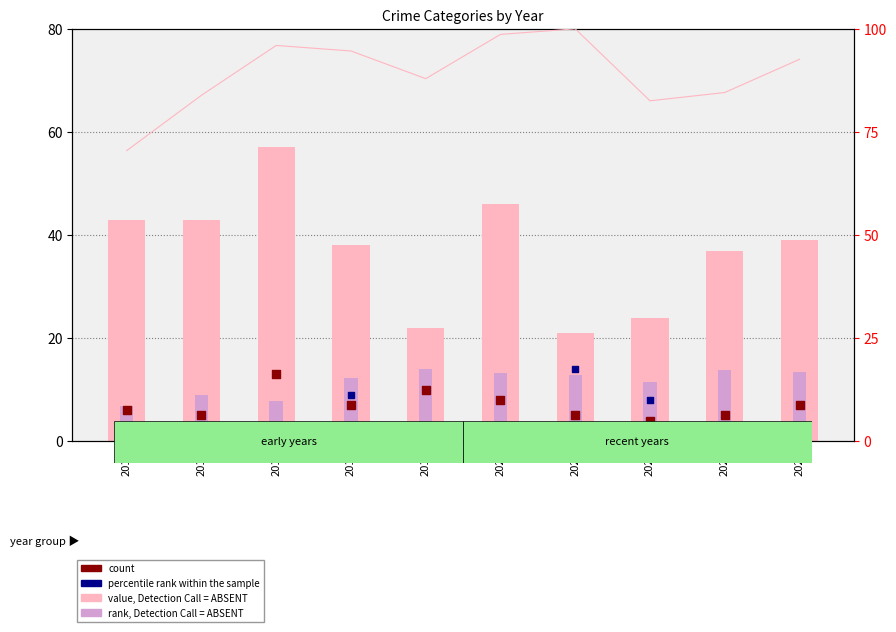

Which series has the largest total across all categories?

value, Detection Call = ABSENT